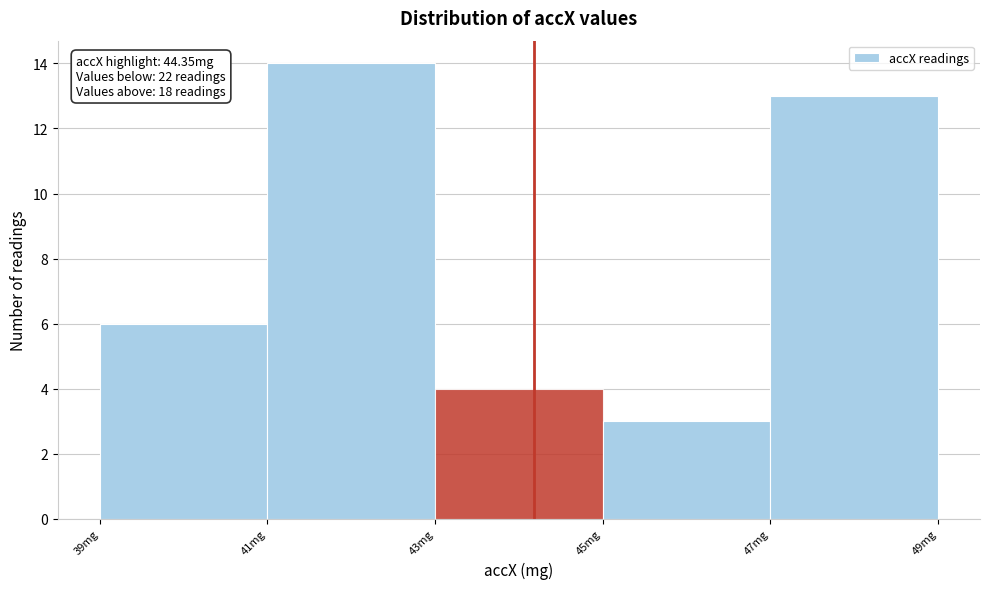

Reading left to right, transcribe all the data shown in this chart.

39mg=6	41mg=14	43mg=4	45mg=3	47mg=13